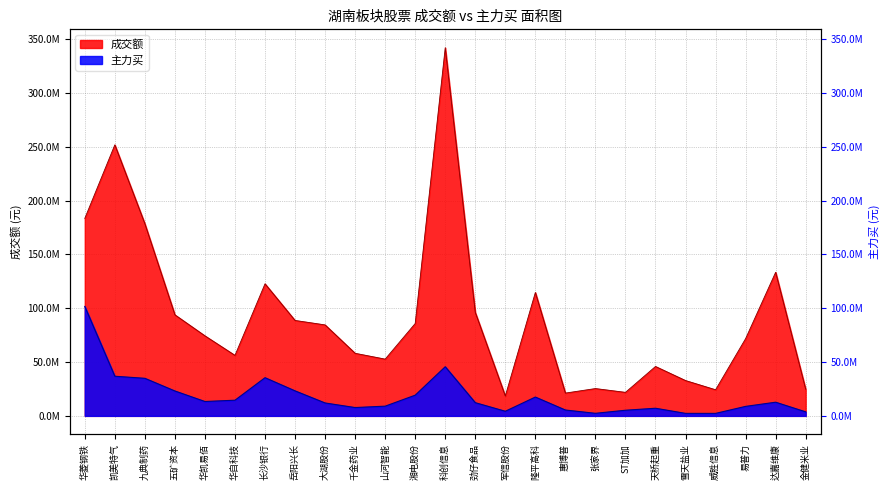

Which series has the largest total across all categories?

成交额